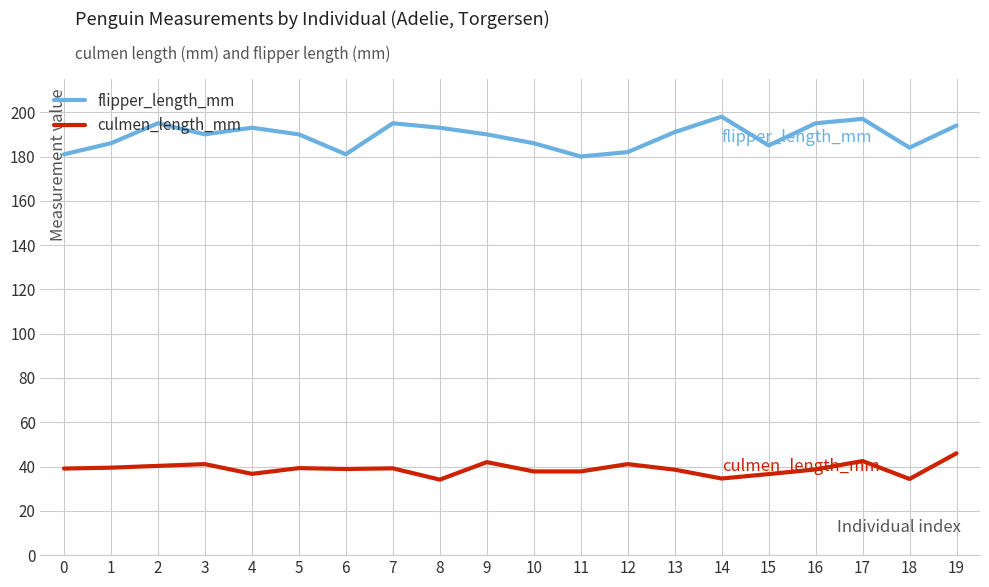

Rank the series by their average value, from highest to lowest.

flipper_length_mm, culmen_length_mm